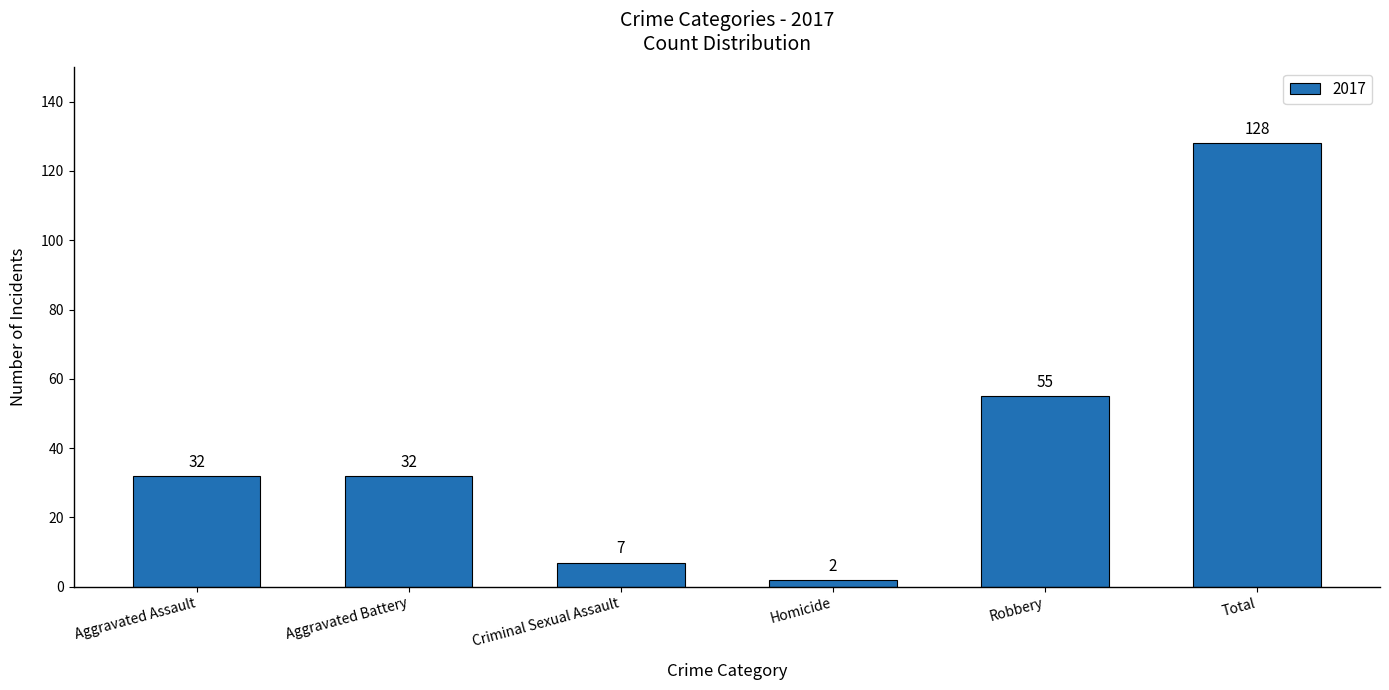

What is the label of the 4th bar from the right?

Criminal Sexual Assault